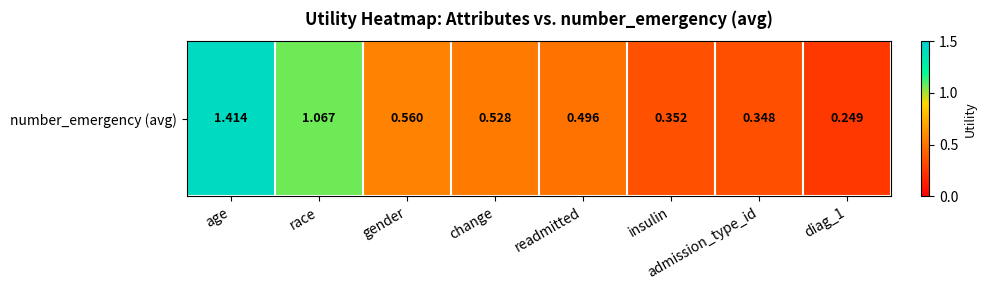

List the labels in order of value, smallest first.

diag_1, admission_type_id, insulin, readmitted, change, gender, race, age